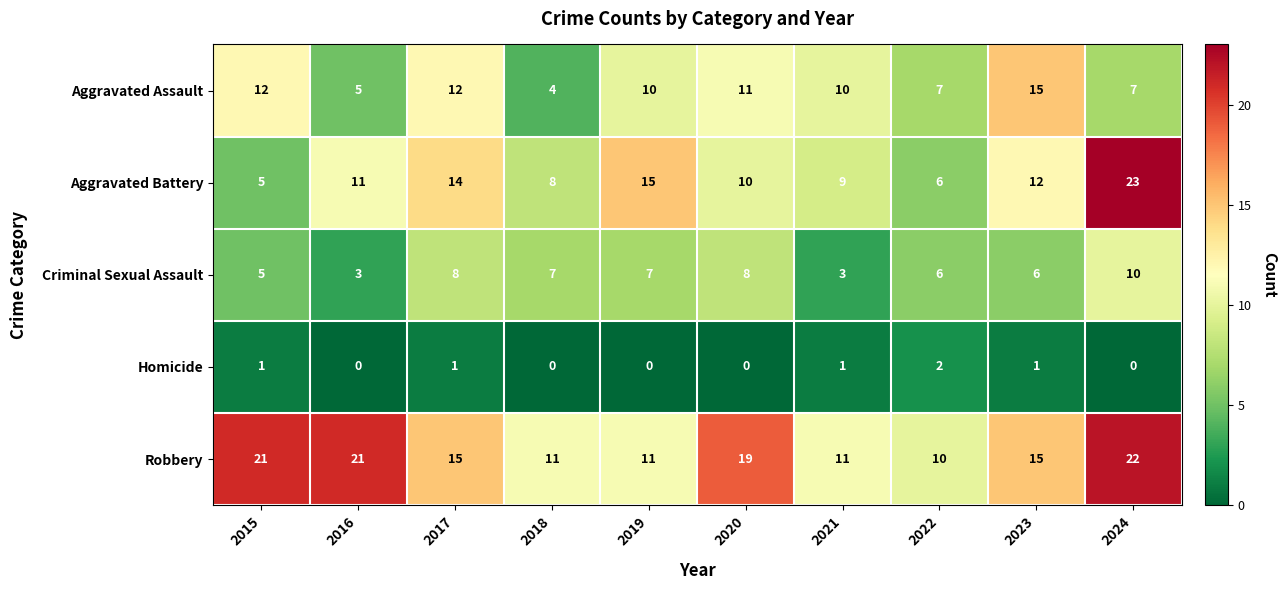

At which label does Robbery first exceed 15?

2015